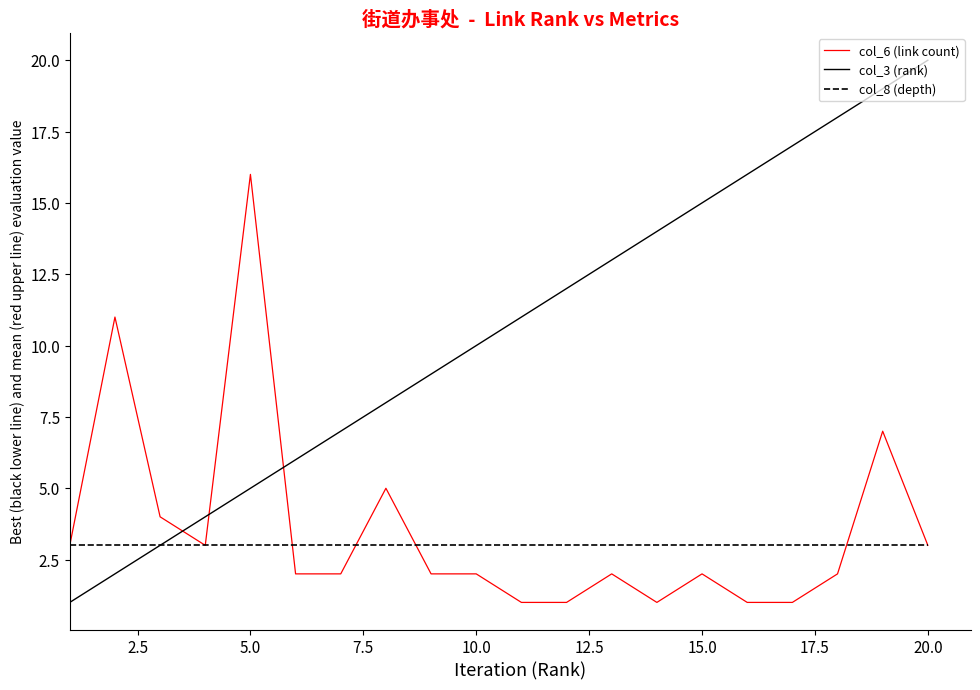

Which series has the widest spread of values?

col_3 (rank)